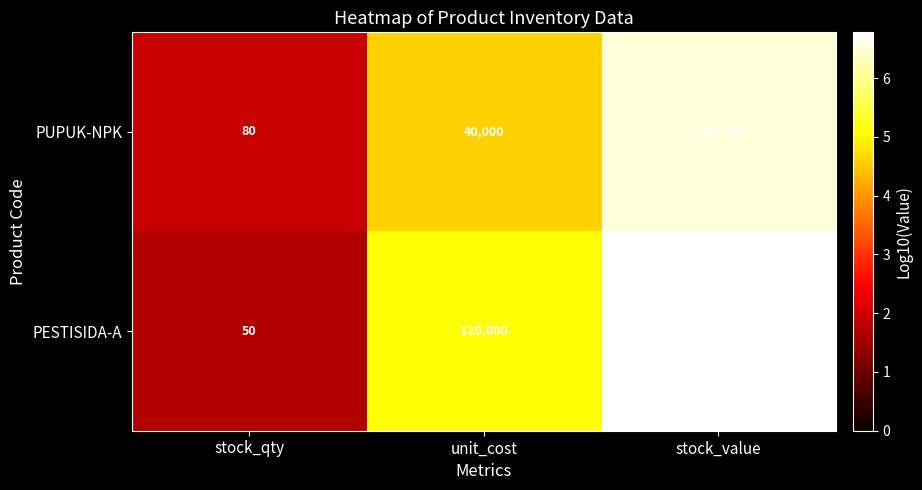

List the series in order of their overall mean, highest first.

PESTISIDA-A, PUPUK-NPK